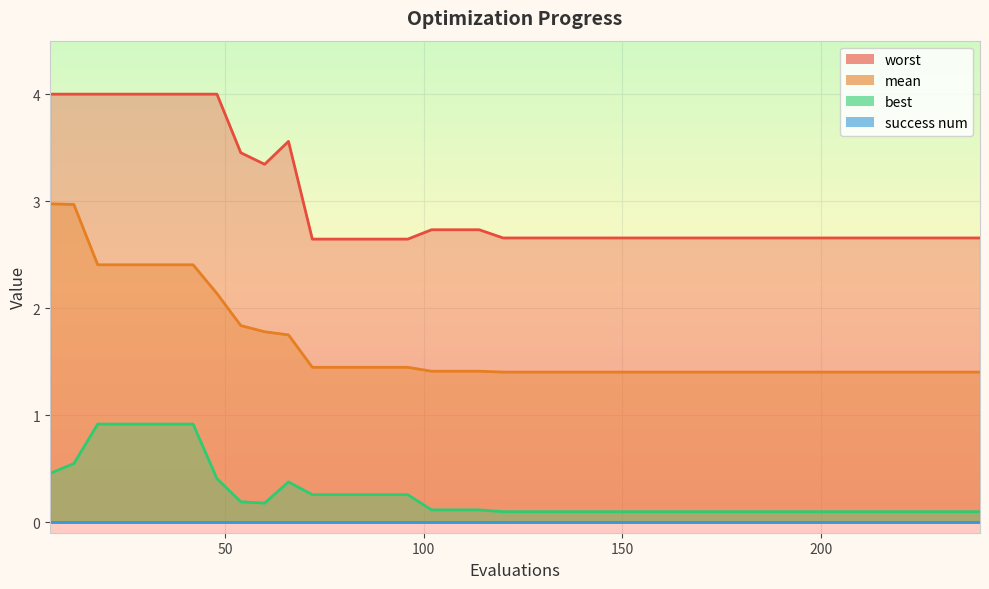

What is the lowest value of the best series?

0.1